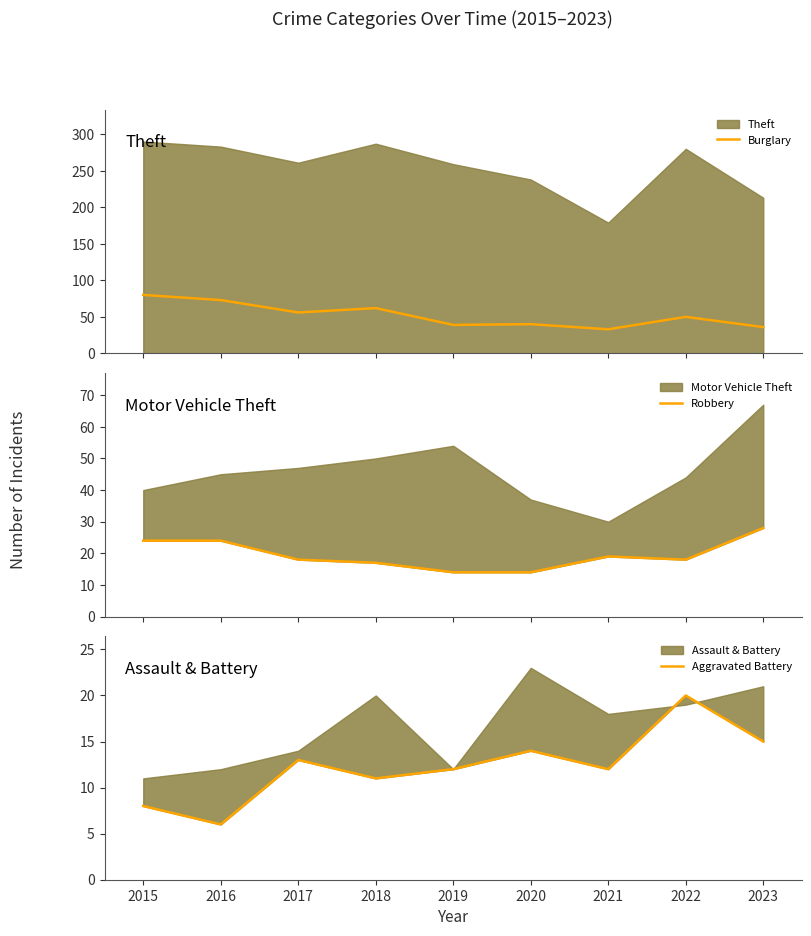

True or false: Robbery and Burglary intersect in this chart.

False